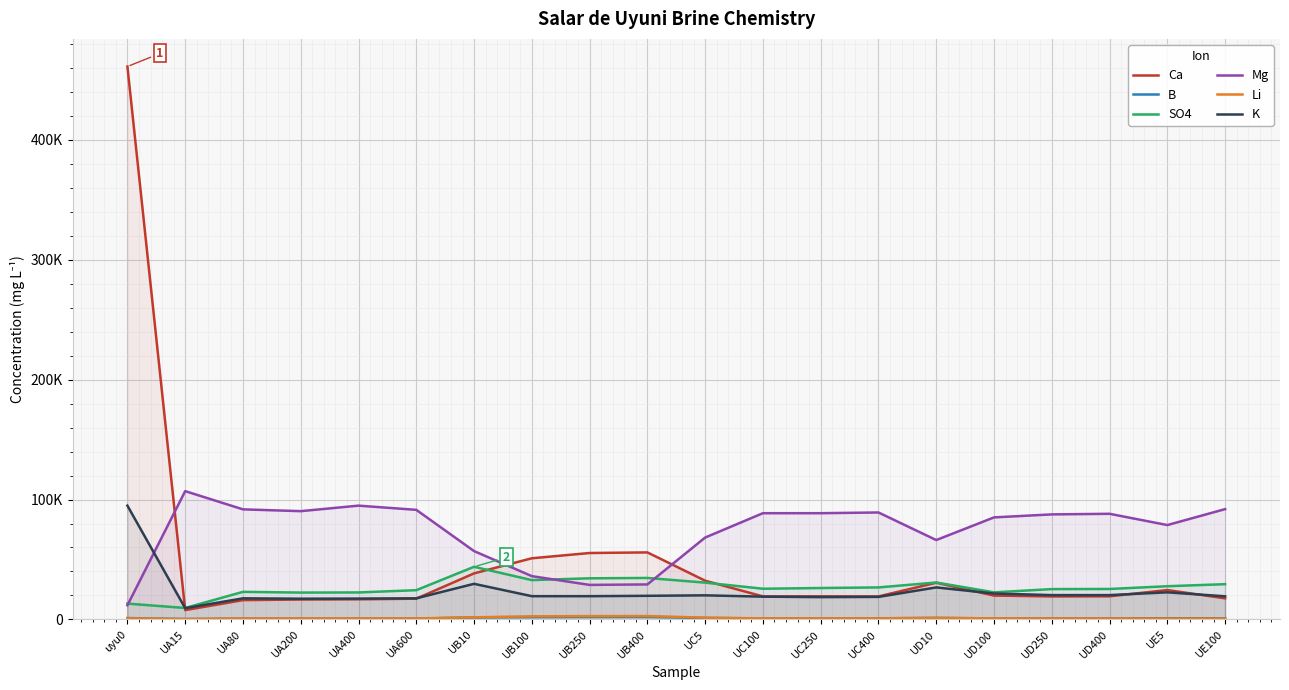

Reading right to left, list all the values displayed in this chart.

Ca: UE100=17600	UE5=24500	UD400=19300	UD250=19200	UD100=19900	UD10=30600	UC400=19200	UC250=19300	UC100=19200	UC5=32300	UB400=55900	UB250=55400	UB100=51000	UB10=38400	UA600=17300	UA400=16800	UA200=16600	UA80=16100	UA15=7780	uyu0=461110
B: UE100=871	UE5=987	UD400=871	UD250=864	UD100=864	UD10=1240	UC400=970	UC250=871	UC100=843	UC5=1230	UB400=2190	UB250=2160	UB100=2020	UB10=1710	UA600=668	UA400=657	UA200=655	UA80=669	UA15=302	uyu0=1136
SO4: UE100=29400	UE5=27700	UD400=25400	UD250=25300	UD100=22600	UD10=30800	UC400=26700	UC250=26200	UC100=25600	UC5=30700	UB400=34600	UB250=34300	UB100=32800	UB10=43900	UA600=24400	UA400=22500	UA200=22400	UA80=23000	UA15=9550	uyu0=13200
Mg: UE100=92000	UE5=78700	UD400=88100	UD250=87600	UD100=85100	UD10=66200	UC400=89200	UC250=88600	UC100=88600	UC5=68300	UB400=29200	UB250=28800	UB100=36100	UB10=57000	UA600=91400	UA400=94900	UA200=90300	UA80=91800	UA15=107000	uyu0=11800
Li: UE100=708	UE5=708	UD400=819	UD250=819	UD100=888	UD10=1310	UC400=881	UC250=868	UC100=888	UC5=1460	UB400=2830	UB250=2790	UB100=2560	UB10=1780	UA600=826	UA400=812	UA200=812	UA80=770	UA15=412	uyu0=900
K: UE100=19300	UE5=22600	UD400=20300	UD250=20300	UD100=21600	UD10=26700	UC400=18800	UC250=18600	UC100=19000	UC5=20100	UB400=19700	UB250=19400	UB100=19400	UB10=29700	UA600=17600	UA400=17400	UA200=17300	UA80=17600	UA15=9380	uyu0=94900